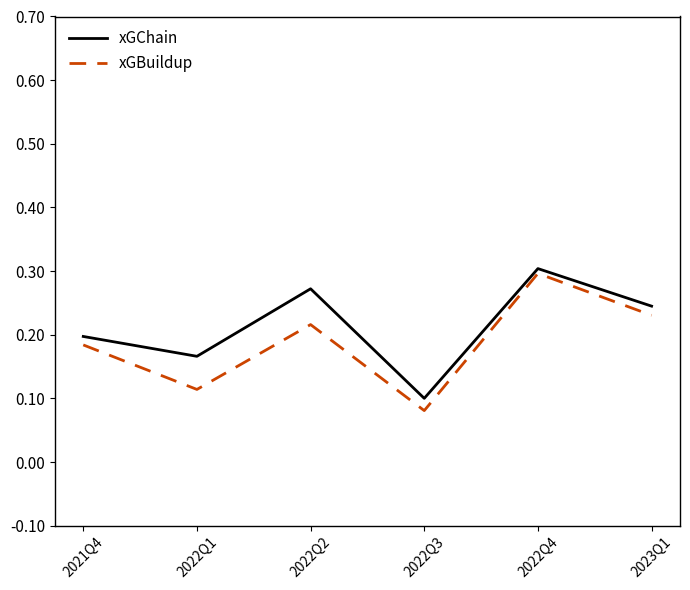

Where is xGChain nearest to the value 0?

2022Q3